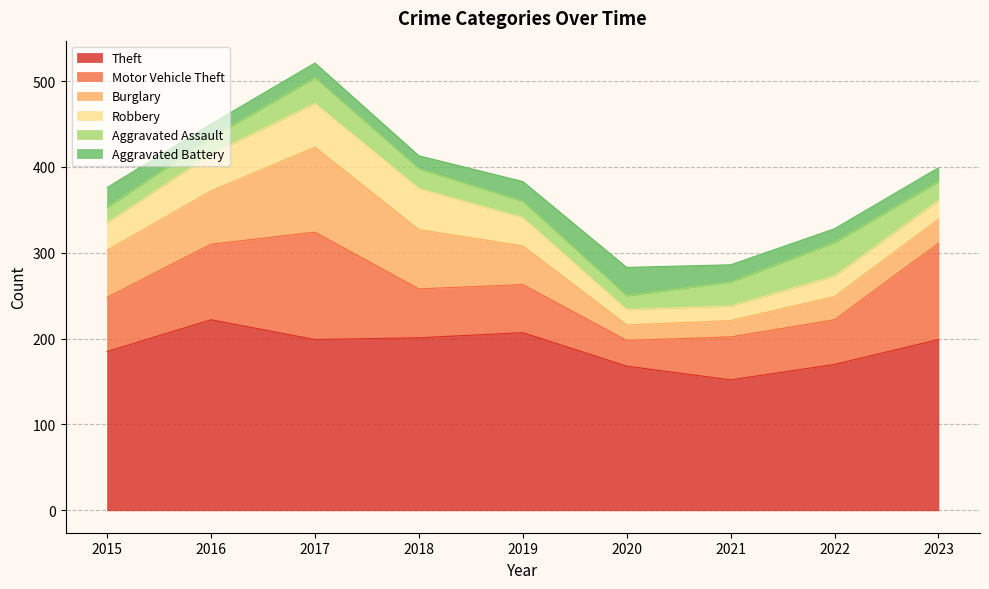

What is the value of the Motor Vehicle Theft point at the 4th from the left?

57